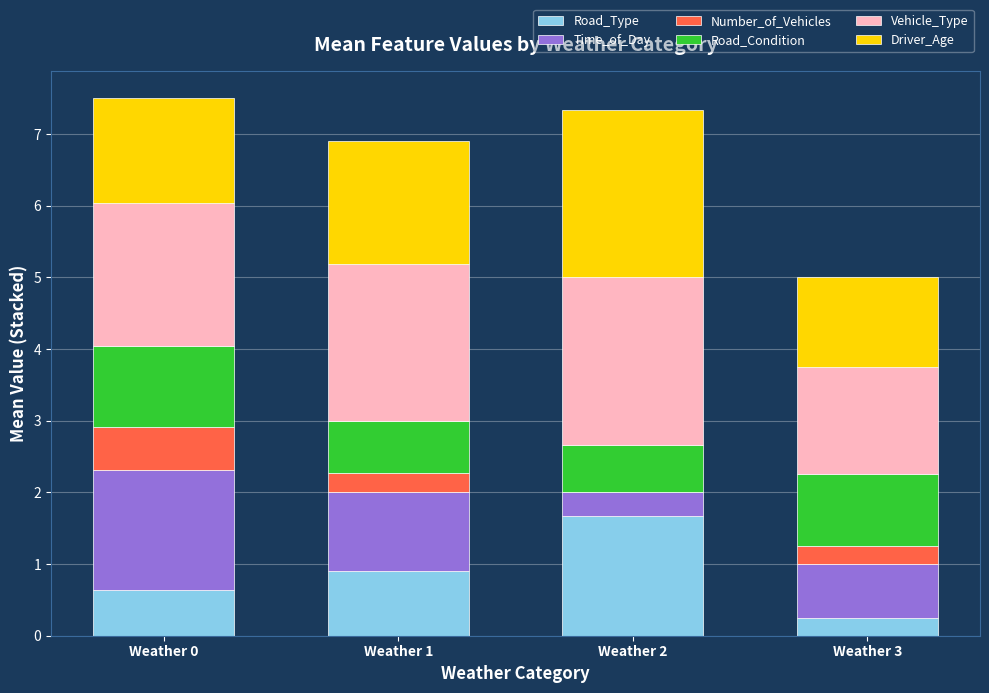

What is the total value across all series at Weather 0?

7.5